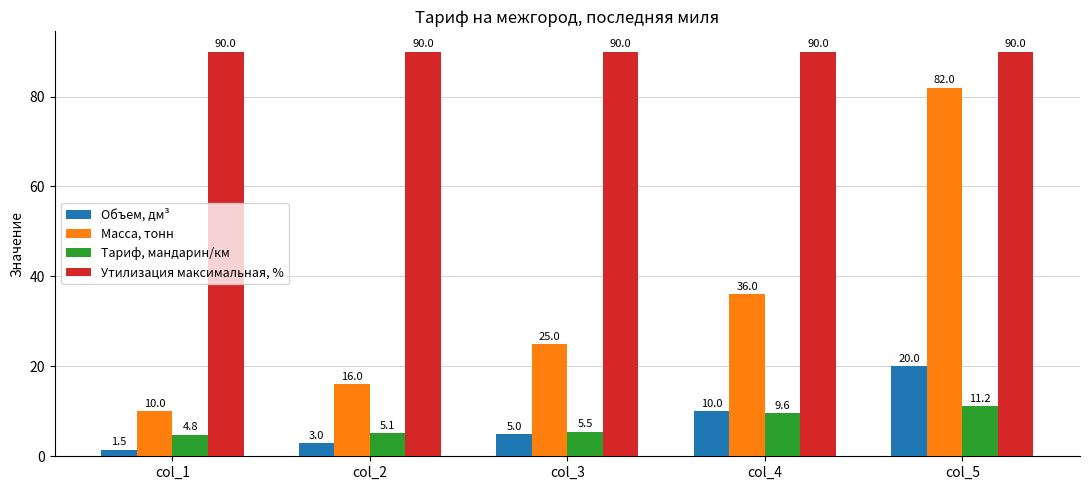

At how many categories does at least one series exceed 57?

5